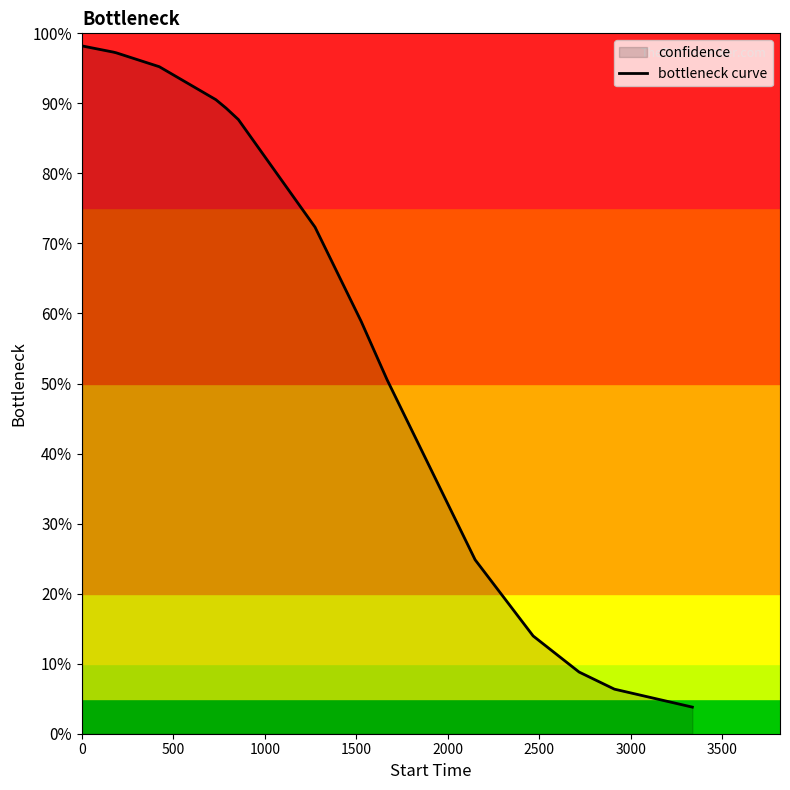

What is the maximum value shown in the chart?

1.0